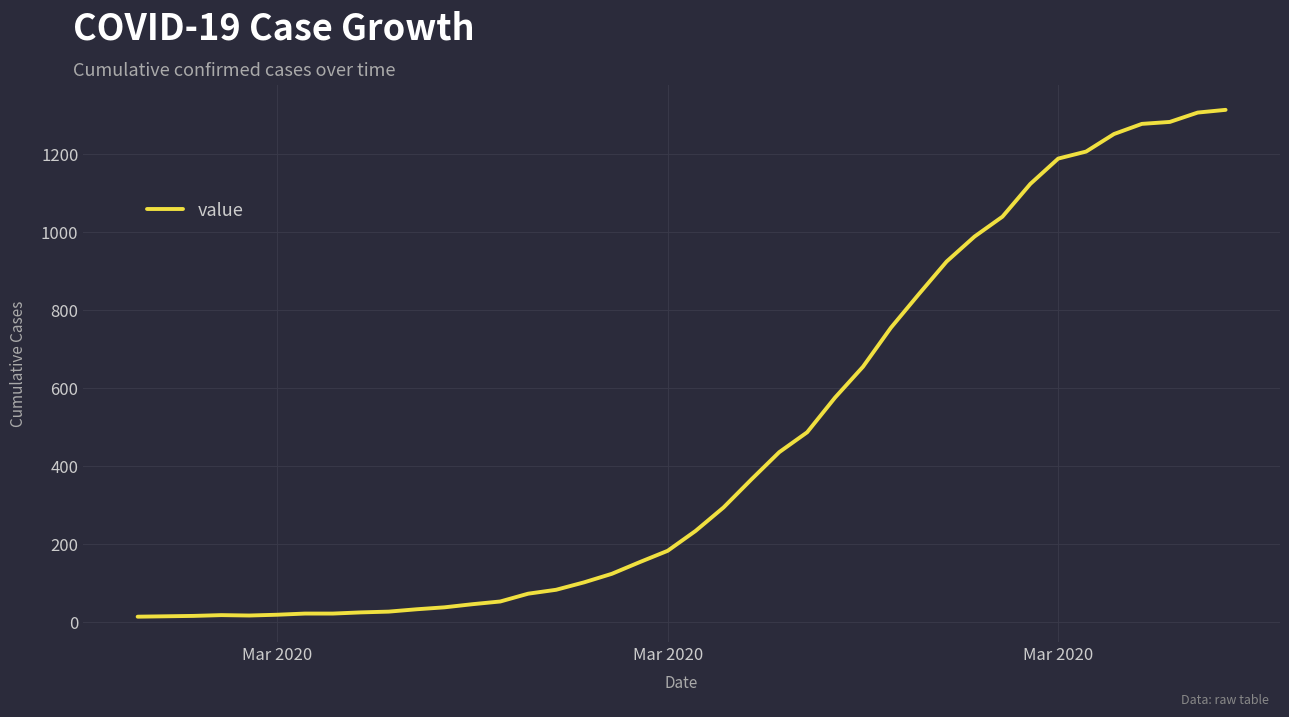

What is the maximum value shown in the chart?

1313